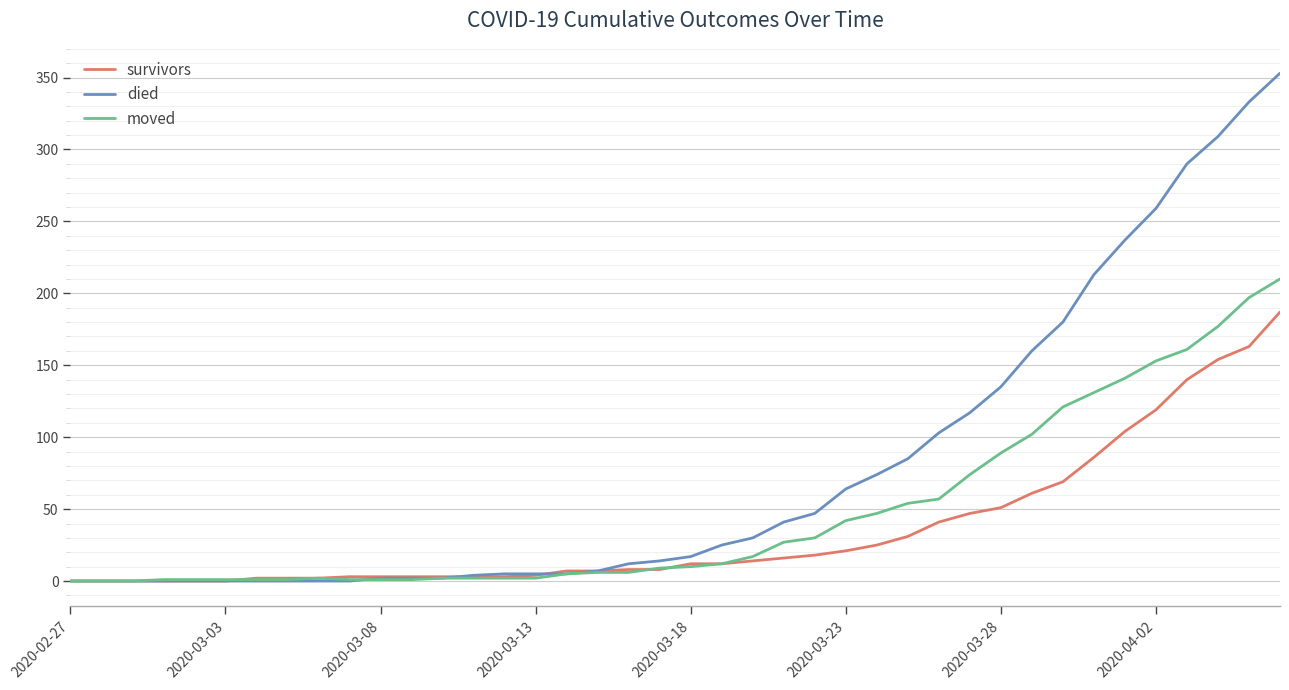

Which series has the largest total across all categories?

died